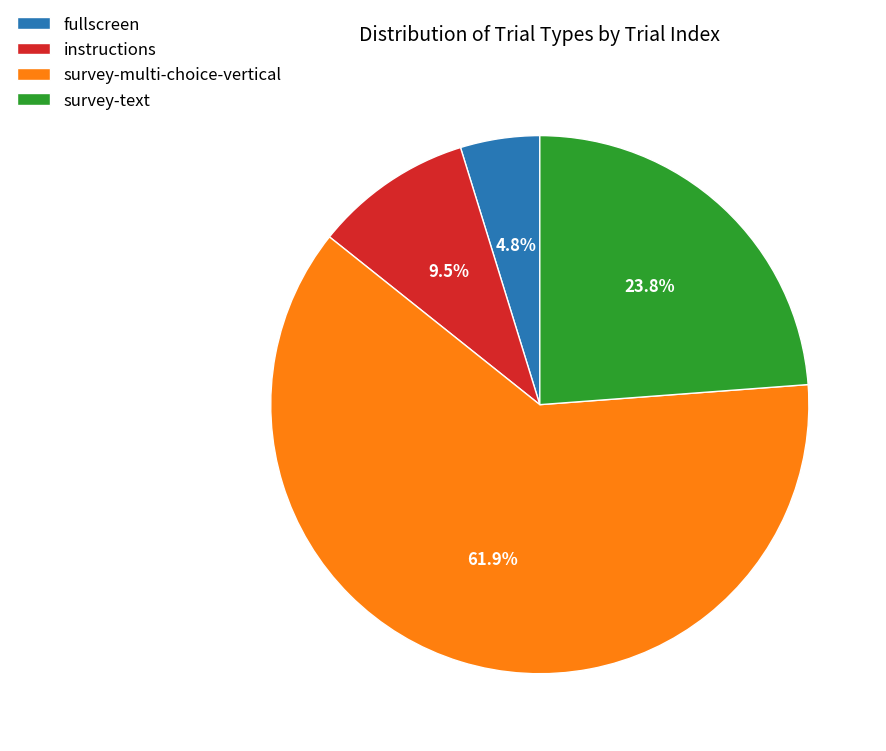

To the nearest percent, what is the average slice percentage?

25%